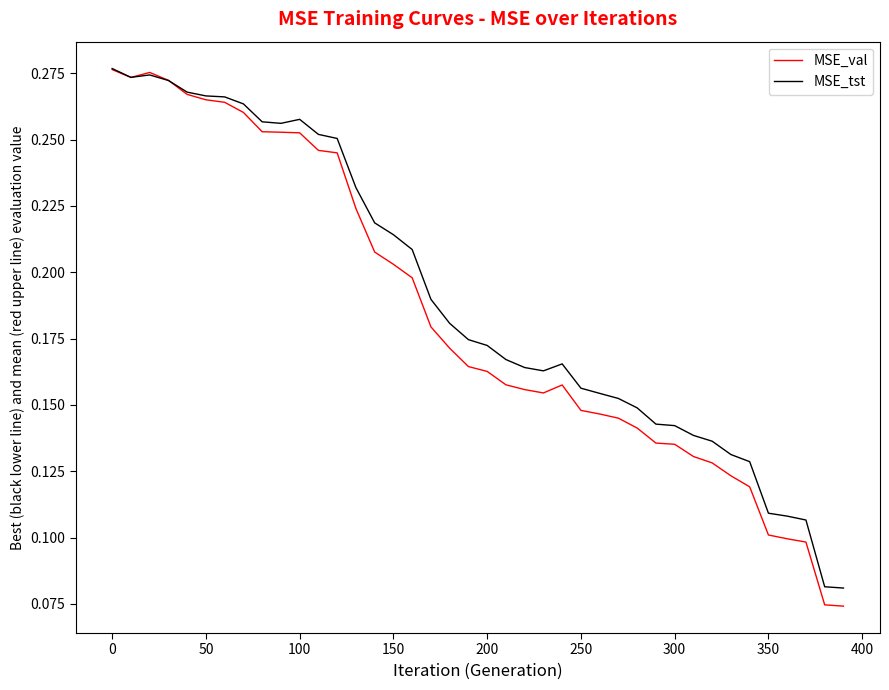

What is the sum of all MSE_val values?

7.3